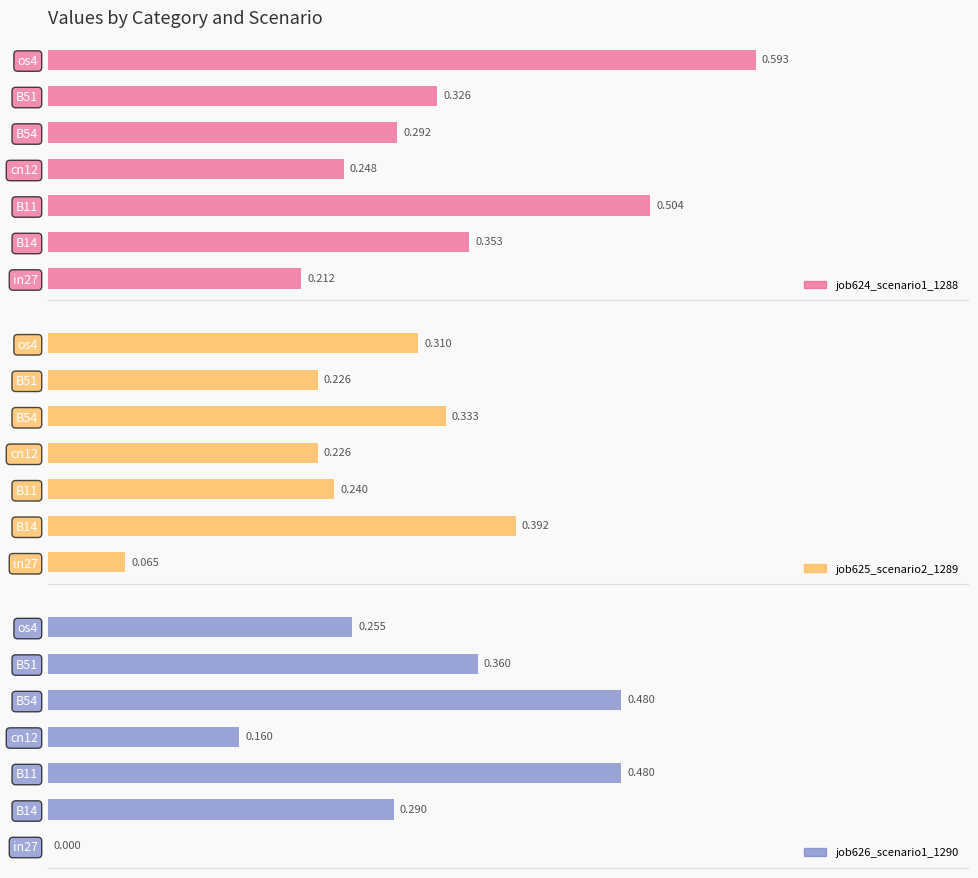

Reading left to right, what are all the values shown in this chart?

job624_scenario1_1288: 0.2	0.4	0.5	0.2	0.3	0.3	0.6
job625_scenario2_1289: 0.1	0.4	0.2	0.2	0.3	0.2	0.3
job626_scenario1_1290: 0.0	0.3	0.5	0.2	0.5	0.4	0.3